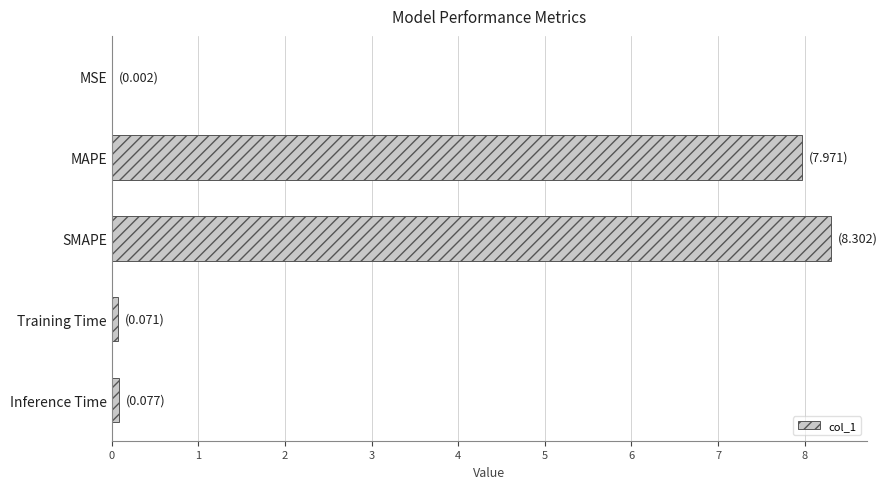

Are the bars grouped side by side (vs. stacked)?

No